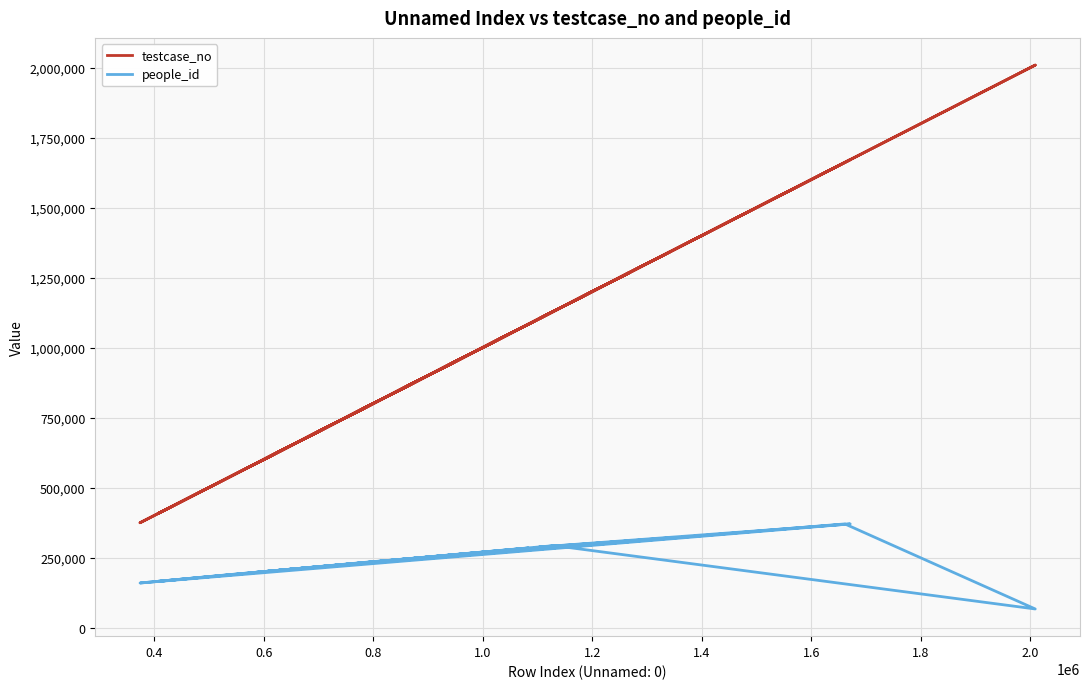

What is the minimum value shown in the chart?

66569